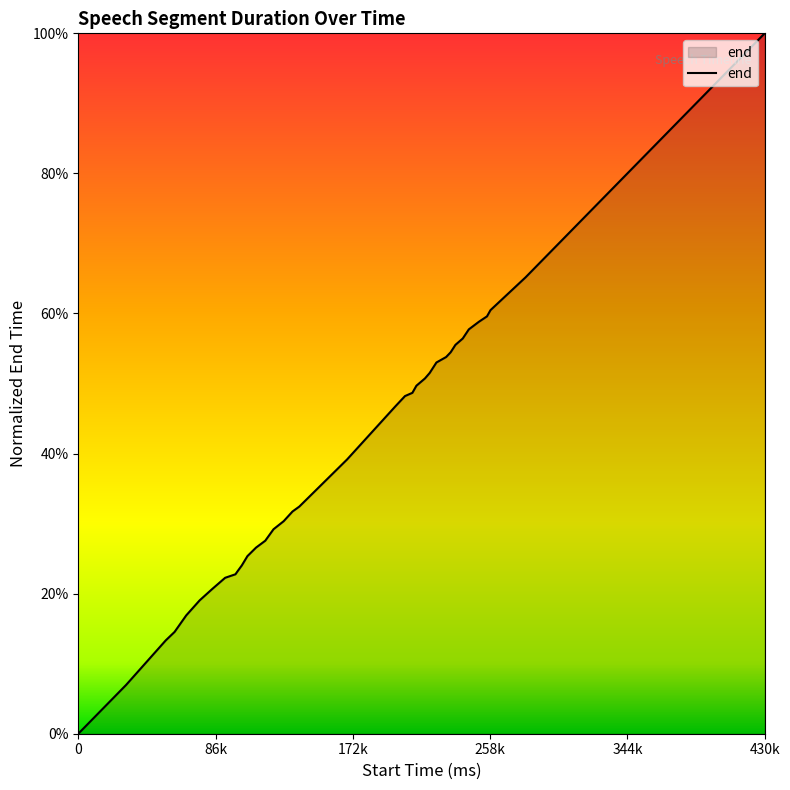

List the labels in order of value, smallest first.

0, 30000, 54880, 60400, 67720, 76120, 83980, 92120, 98580, 100020, 102580, 106100, 111500, 117300, 122460, 128860, 134380, 138620, 168620, 198980, 204940, 209580, 212100, 217460, 220420, 224660, 230740, 233580, 236580, 241180, 244980, 251300, 256380, 258580, 280580, 310580, 340580, 370580, 400580, 430580